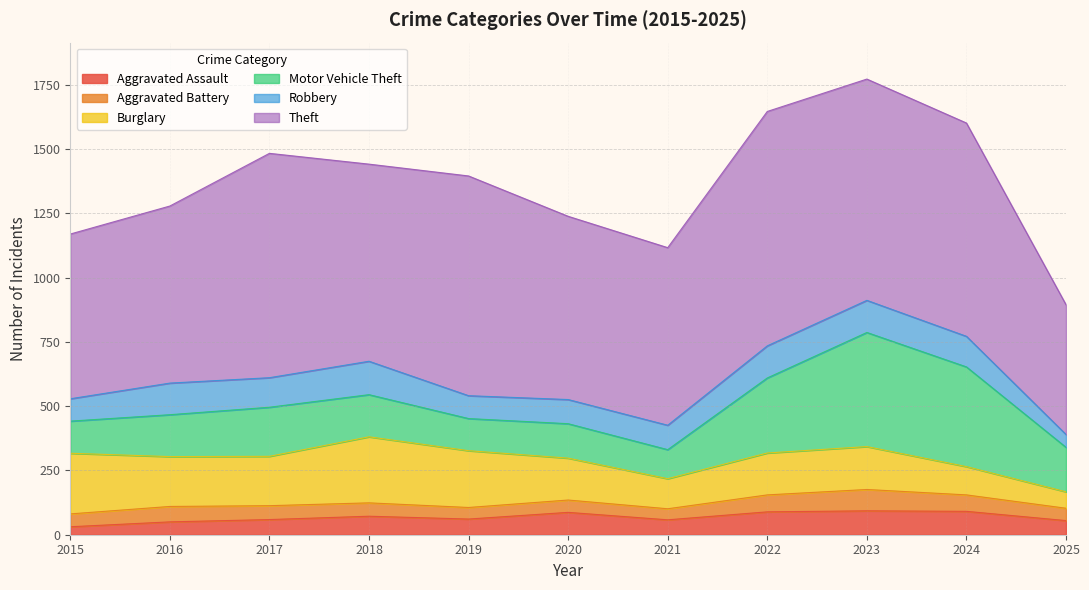

Reading right to left, extract all data points from this chart.

Aggravated Assault: 55	91	93	89	58	87	61	72	59	50	31
Aggravated Battery: 48	64	83	66	43	48	45	52	54	60	50
Burglary: 64	110	167	163	117	163	221	257	192	194	236
Motor Vehicle Theft: 173	388	444	292	113	134	125	164	191	163	125
Robbery: 50	119	125	125	95	94	89	130	115	123	87
Theft: 505	830	861	912	691	713	855	767	873	689	641